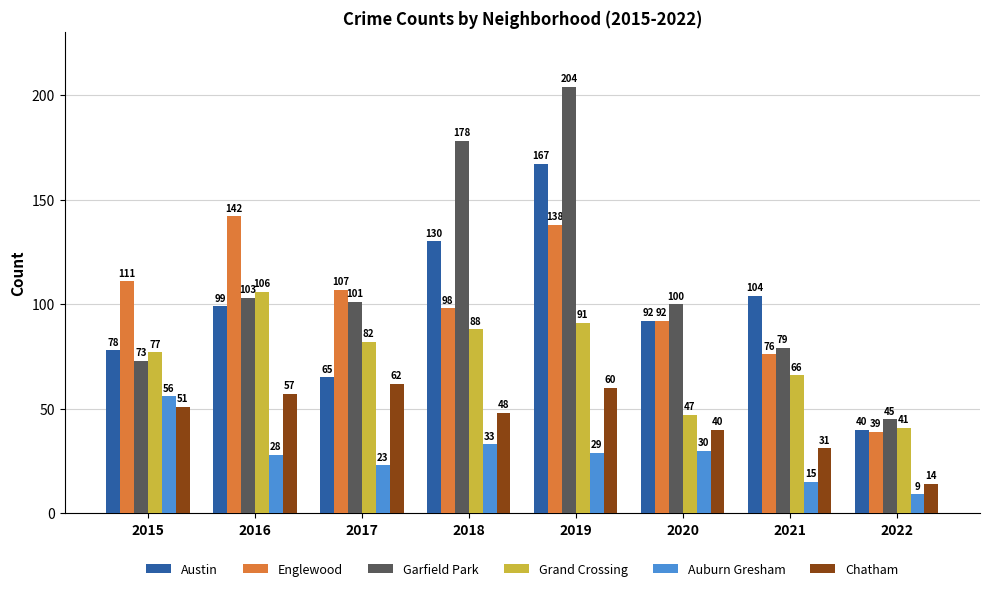

Is it true that Englewood equals 223 at 2016?

False